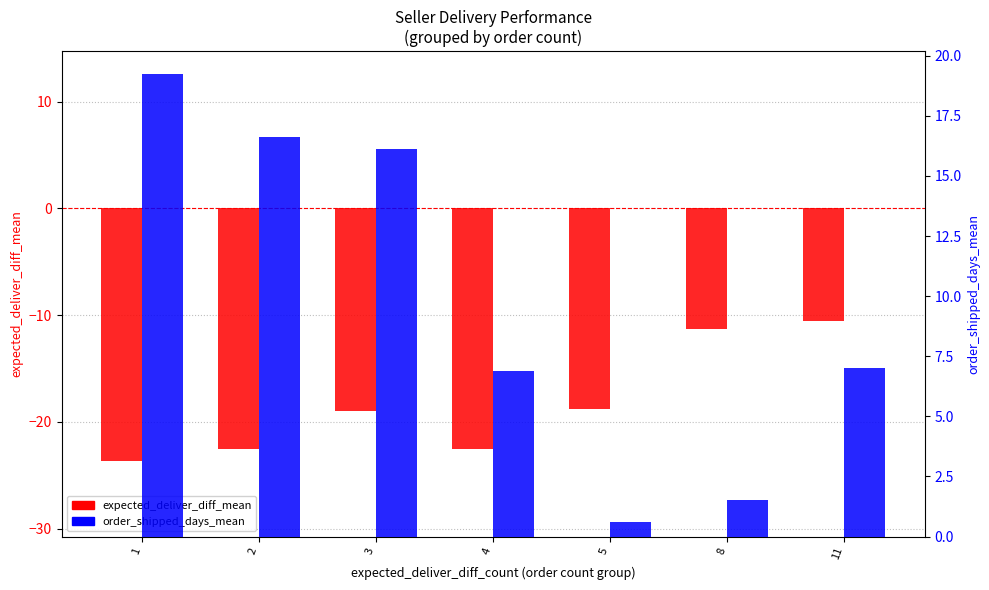

Between 4 and 8, which is larger?

8